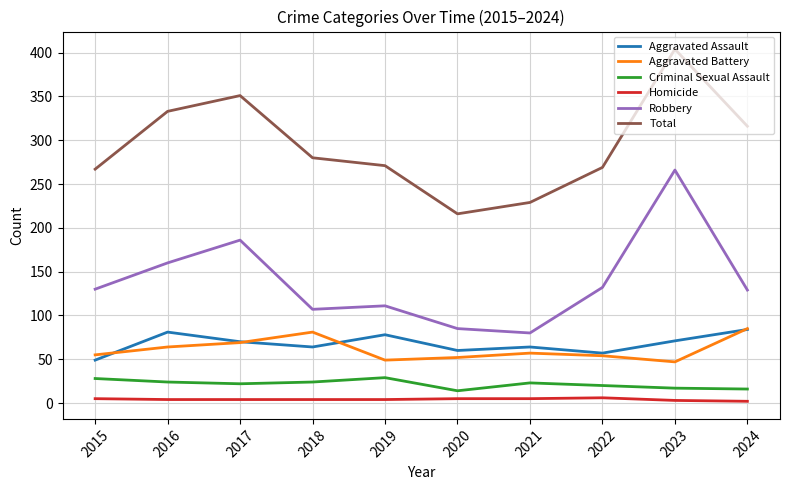

At how many categories does at least one series exceed 291?

4